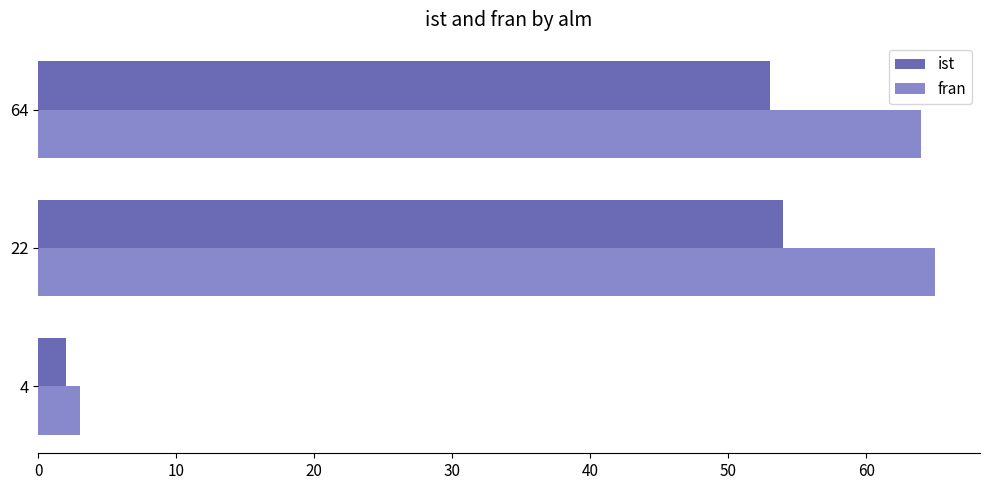

How many data points in ist are less than 53?

1